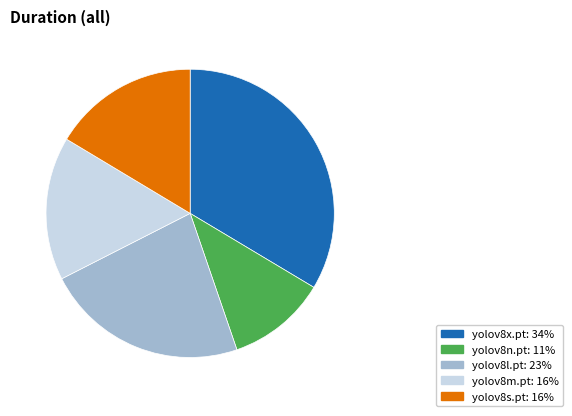

Is there a majority slice in this chart?

No